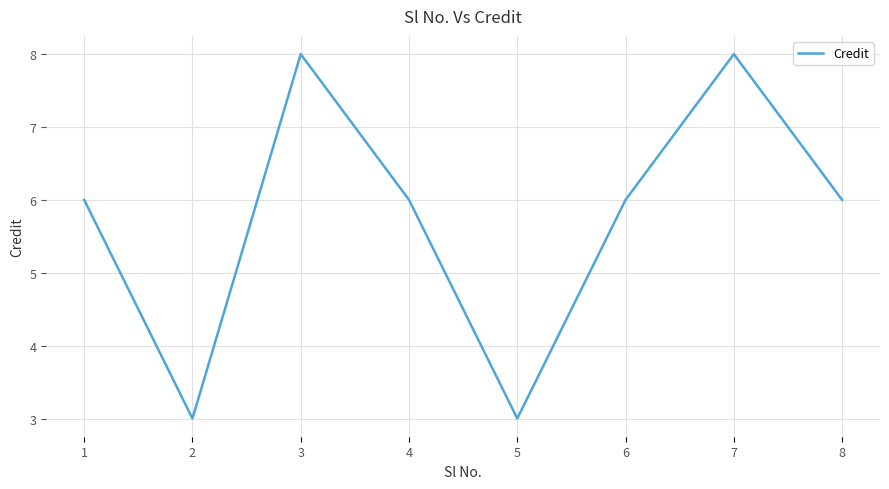

Count the number of categories in the chart.

8